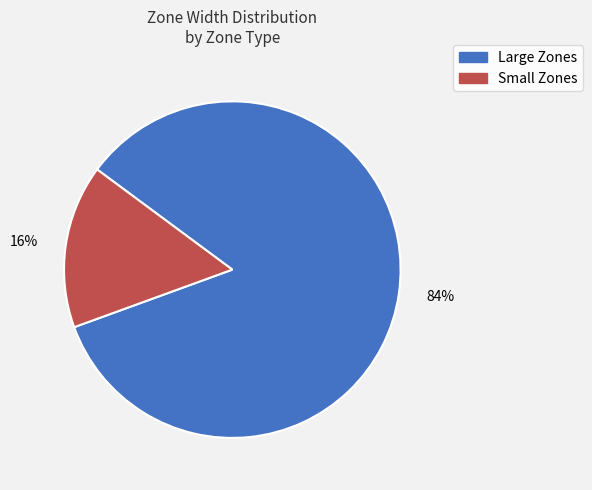

Is there a majority slice in this chart?

Yes